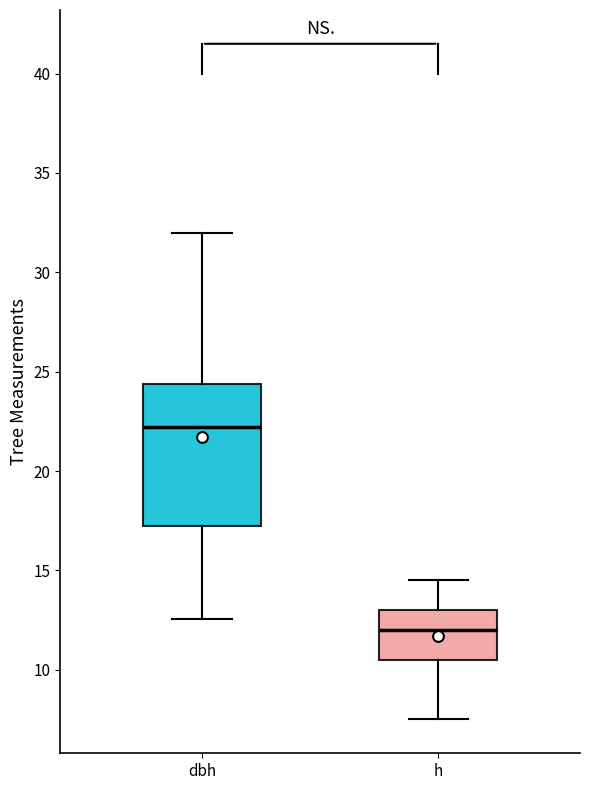

Reading left to right, read every box against the y-axis: the position of its median line, the range the box covers, and the ends of its whiskers. The values are not printed on the chart, so give them approximately, as read against the axis.

dbh: median 22.0, box 17.0 to 24.5, whiskers 12.5 to 32.0
h: median 12.0, box 10.5 to 13.0, whiskers 7.5 to 14.5